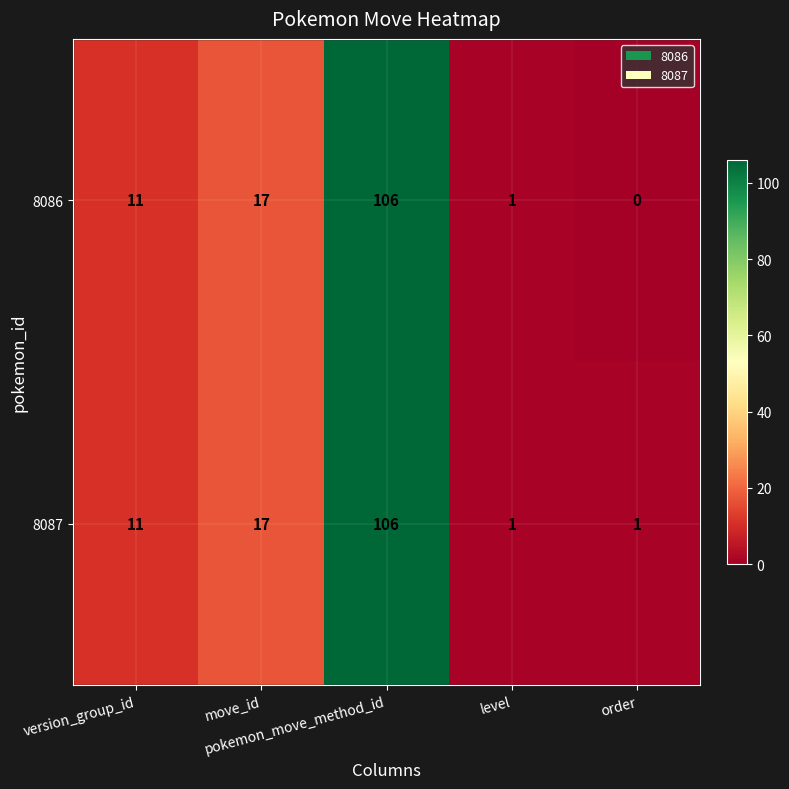

Which series has the largest total across all categories?

8087